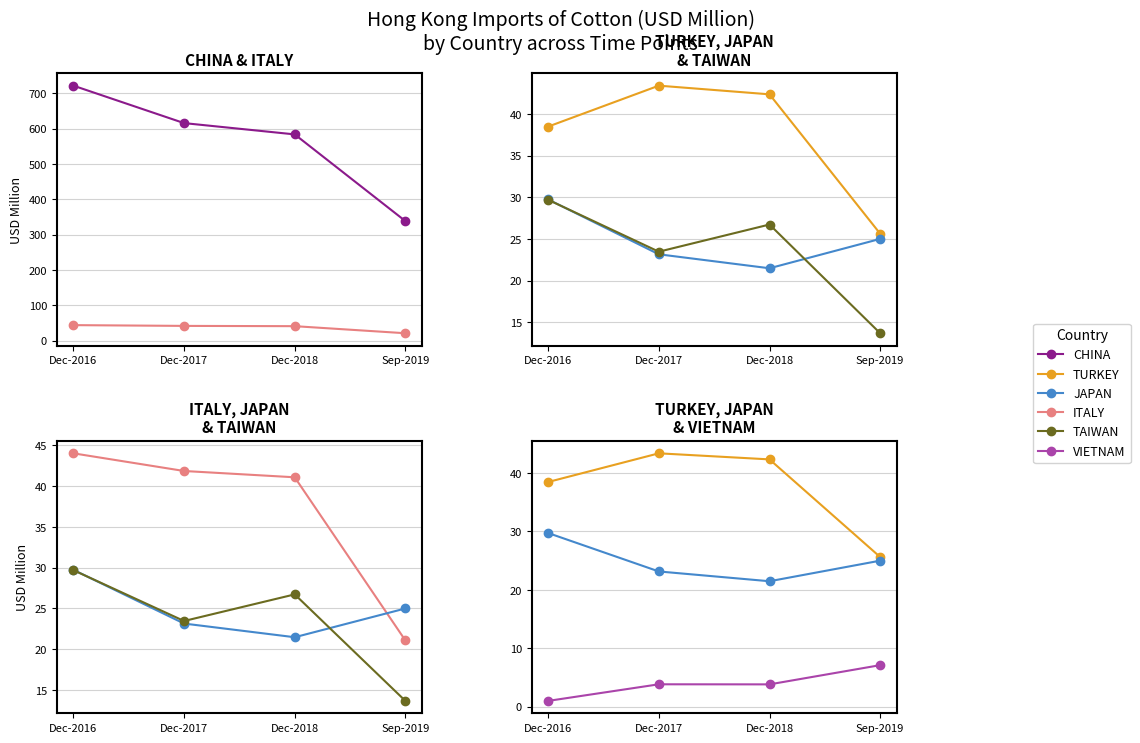

What is the spread (max minus min) of values at Dec-2016?

720.2